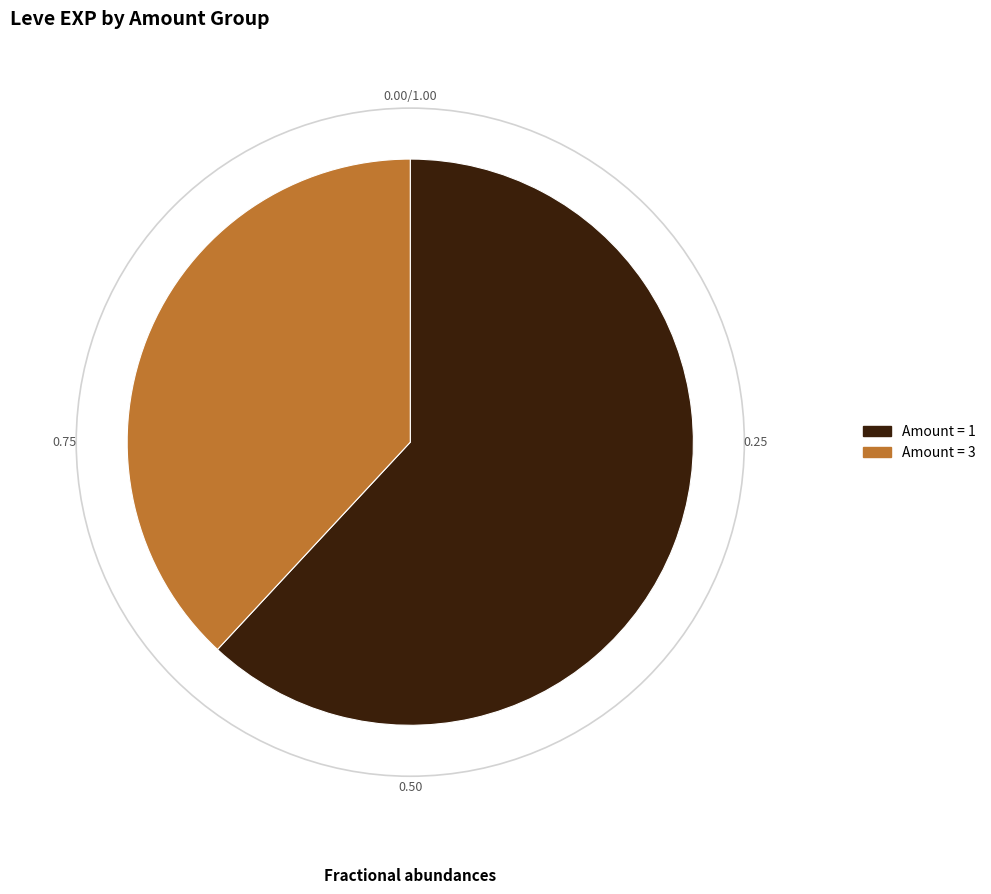

Is there any slice that represents more than half of the pie?

Yes